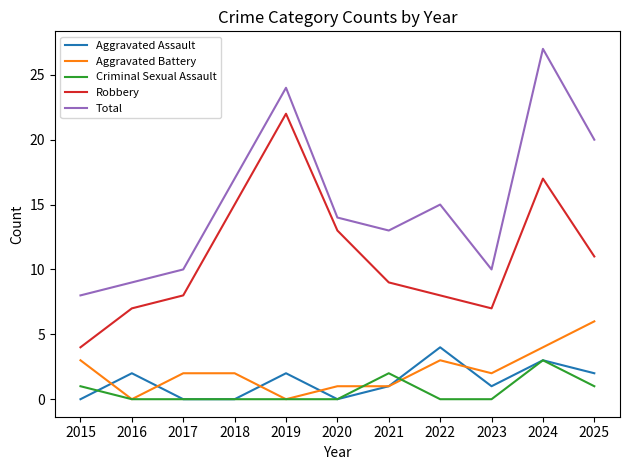

The value of Total at 2023 is 10. True or false?

True